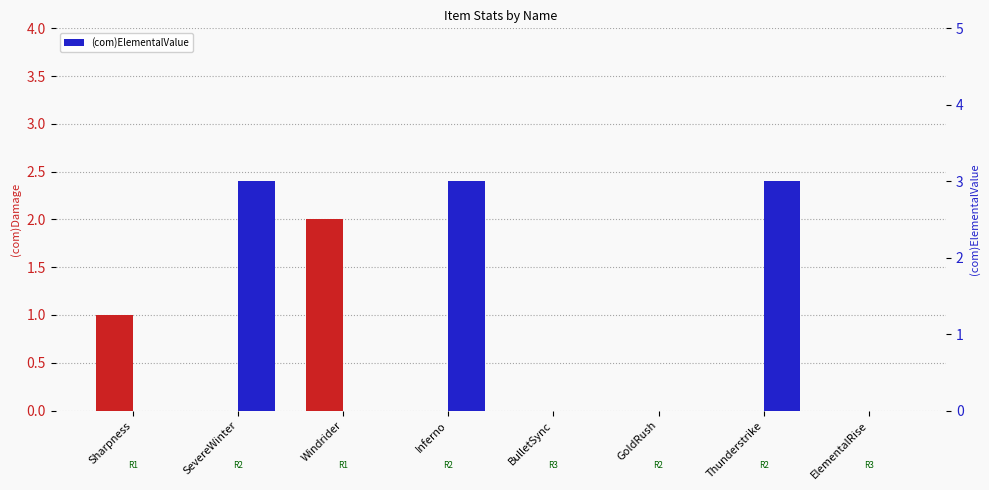

Which category has the lowest value in the (com)ElementalValue series?

Sharpness